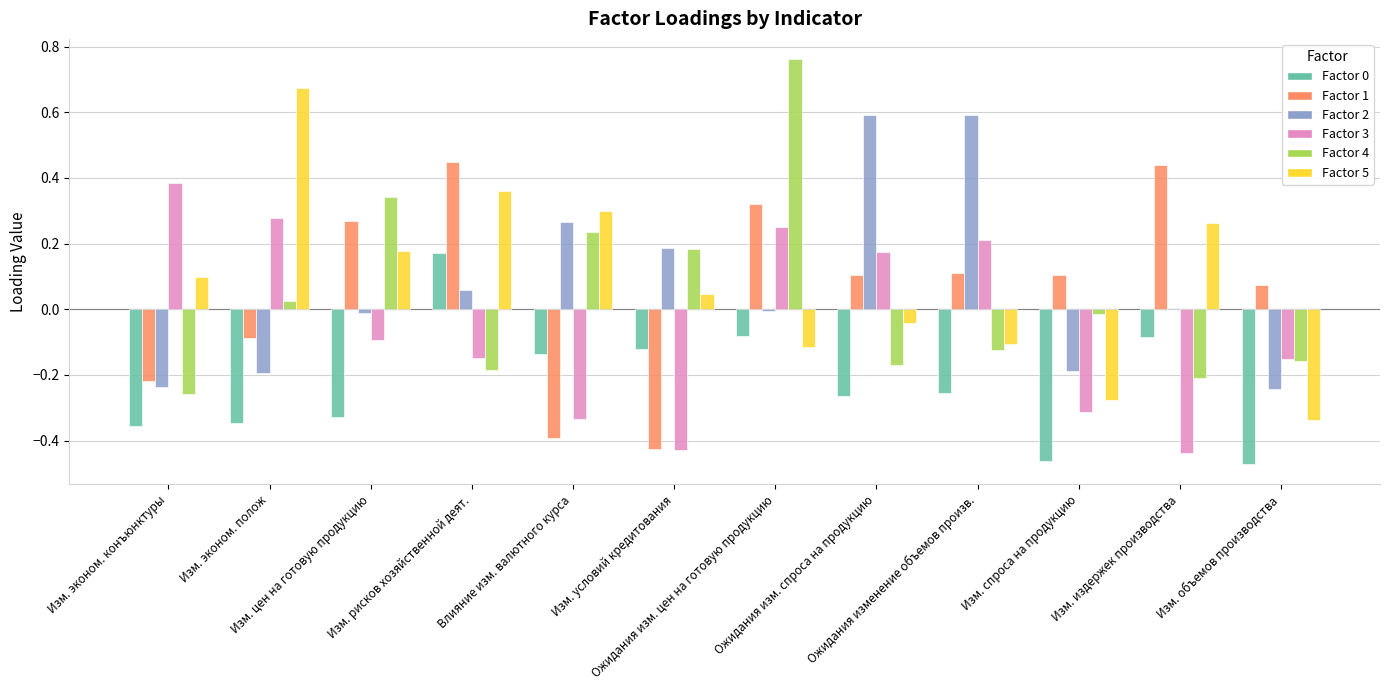

How many groups of bars are there?

12